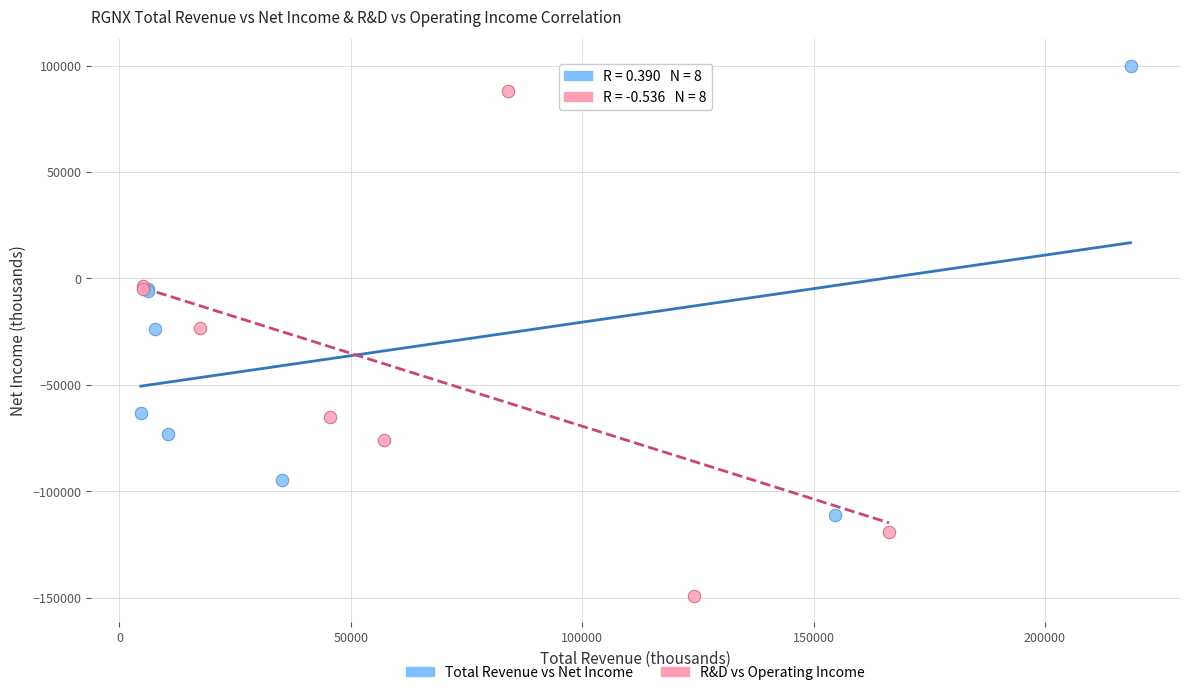

Which series contains the highest Y value?

Total Revenue vs Net Income